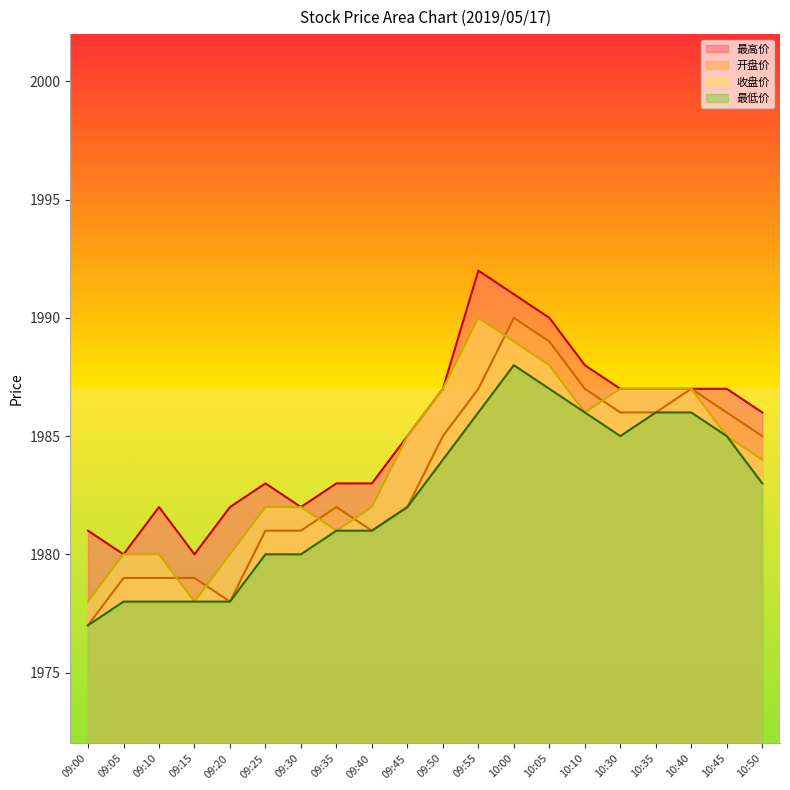

Reading right to left, extract all data points from this chart.

开盘价: 1985	1986	1987	1986	1986	1987	1989	1990	1987	1985	1982	1981	1982	1981	1981	1978	1979	1979	1979	1977
最高价: 1986	1987	1987	1987	1987	1988	1990	1991	1992	1987	1985	1983	1983	1982	1983	1982	1980	1982	1980	1981
最低价: 1983	1985	1986	1986	1985	1986	1987	1988	1986	1984	1982	1981	1981	1980	1980	1978	1978	1978	1978	1977
收盘价: 1984	1985	1987	1987	1987	1986	1988	1989	1990	1987	1985	1982	1981	1982	1982	1980	1978	1980	1980	1978